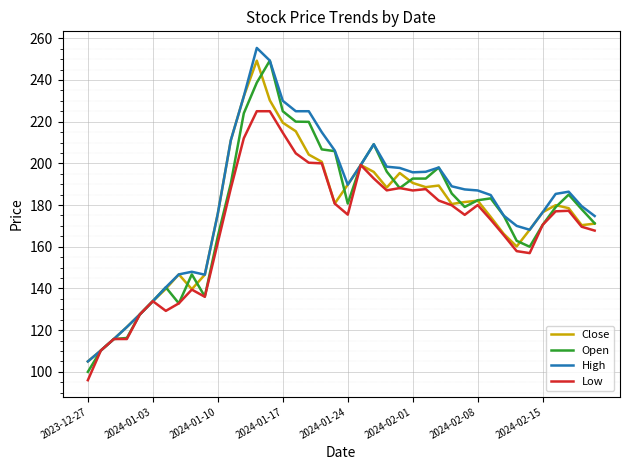

What is the lowest value of the Low series?

96.0